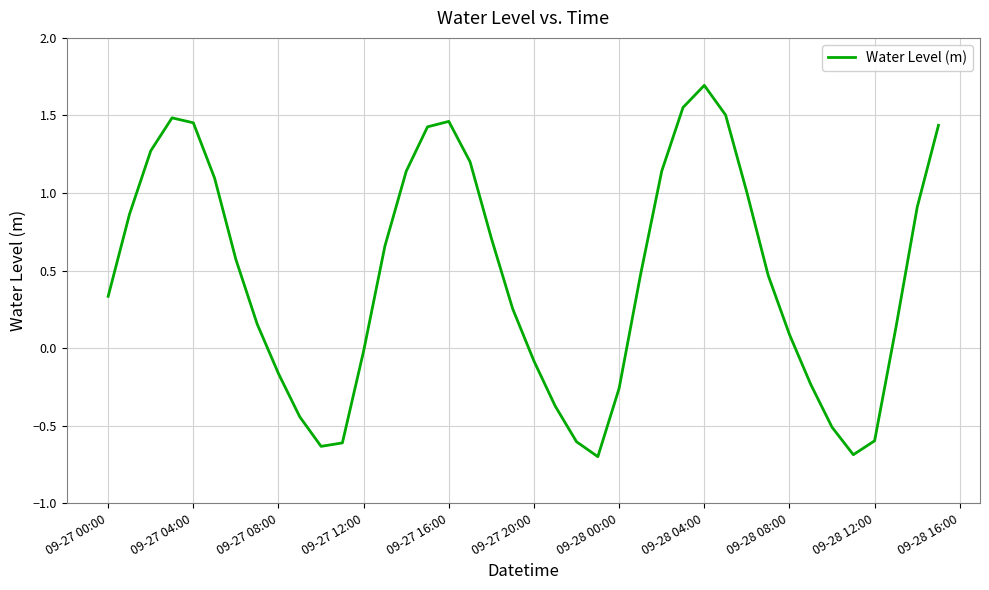

What is the difference between the maximum and minimum values?

2.4